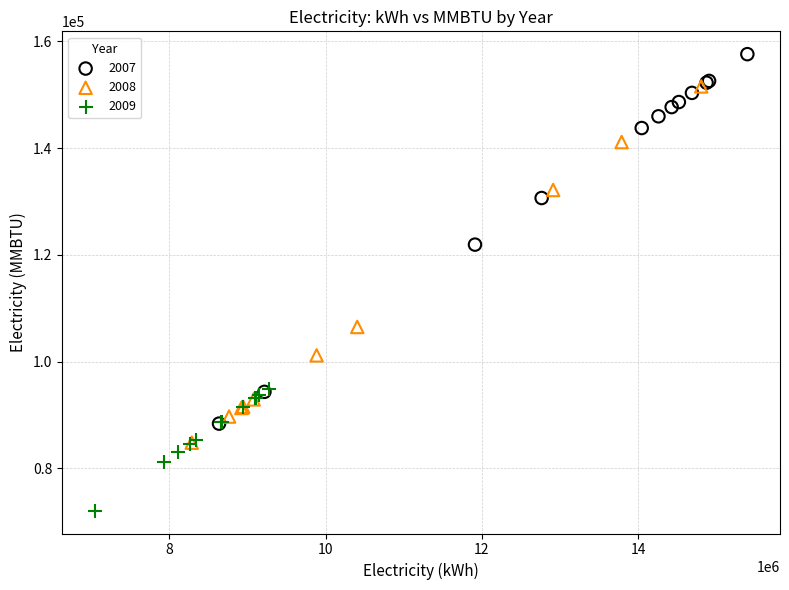

What are all the series names shown in the legend?

2007, 2008, 2009